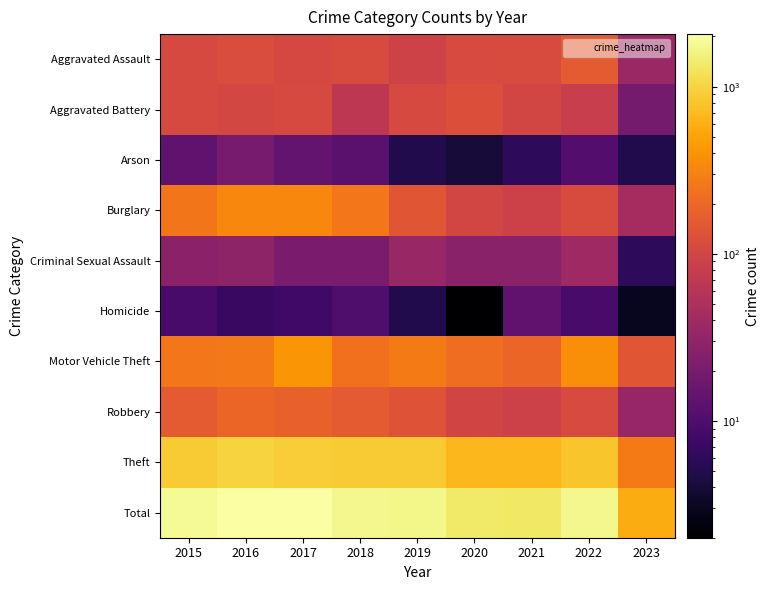

How many categories are shown in the chart?

9